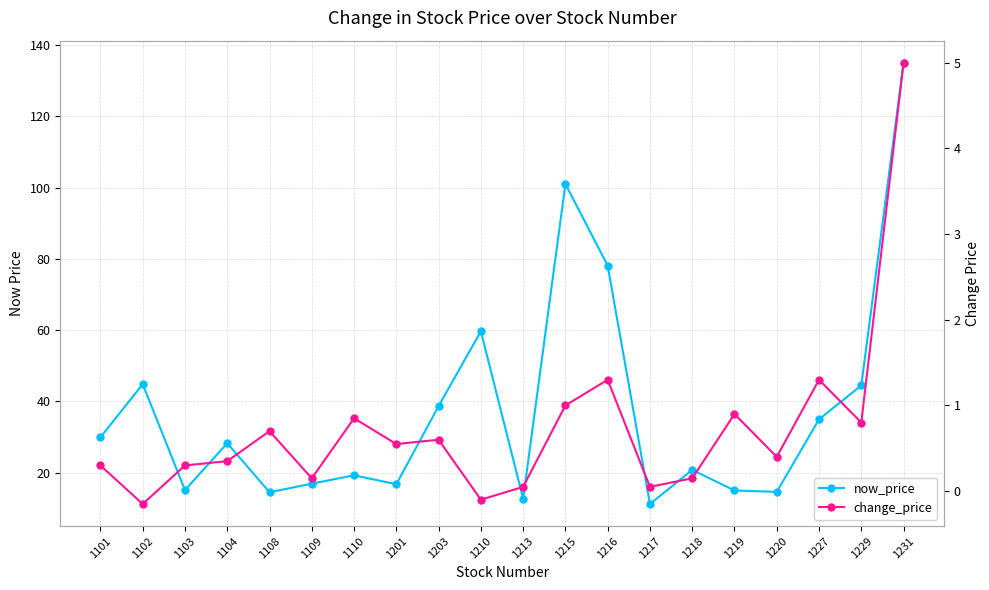

At which category does change_price reach its first local peak?

1108